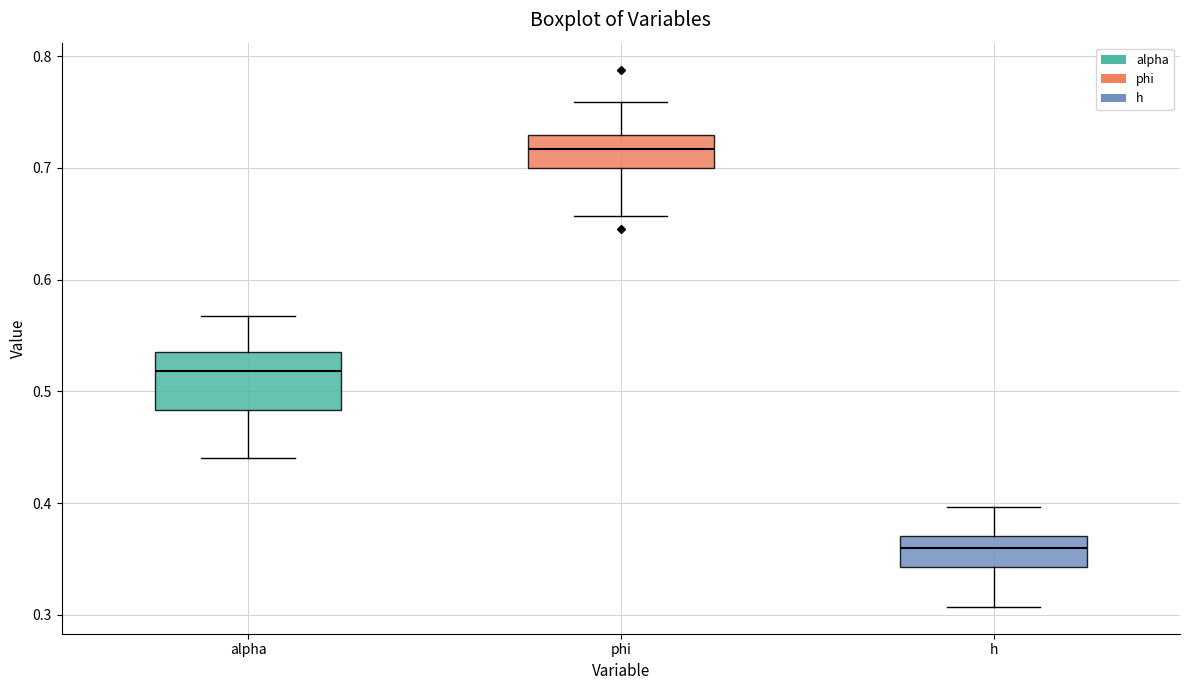

Which box's median line is the lowest?

h